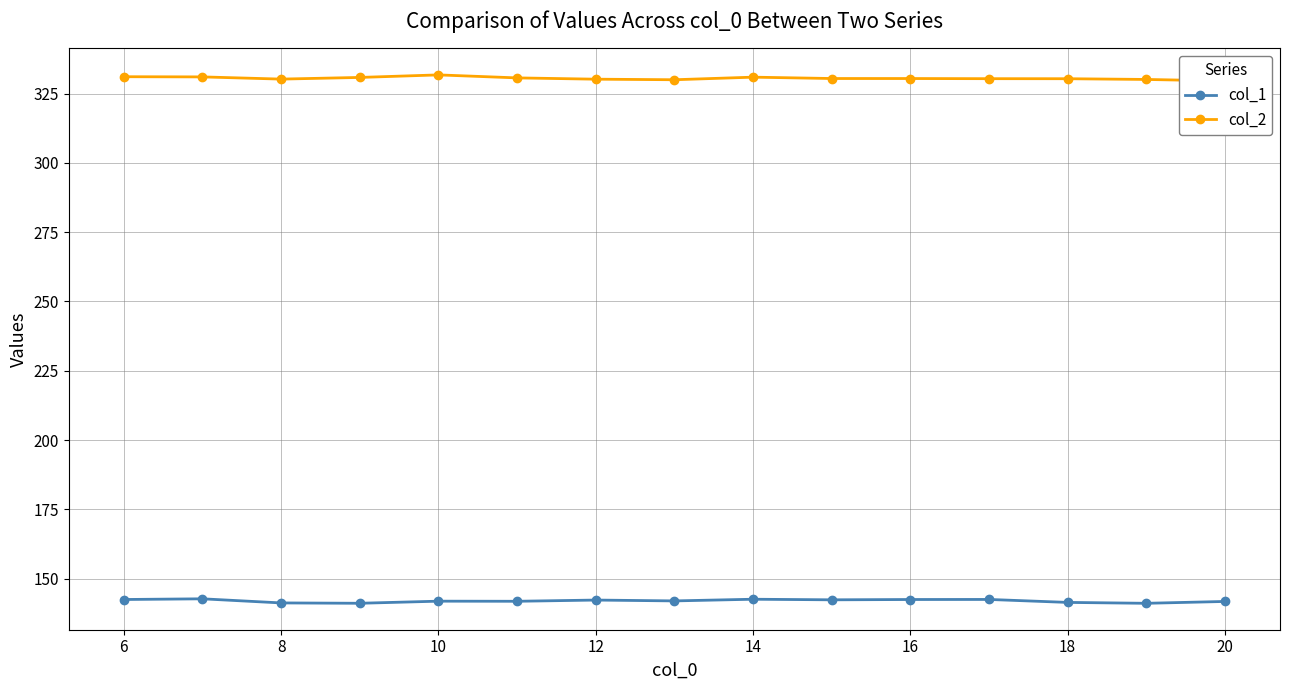

What is the difference between the col_1 values at 20 and 18?

0.3